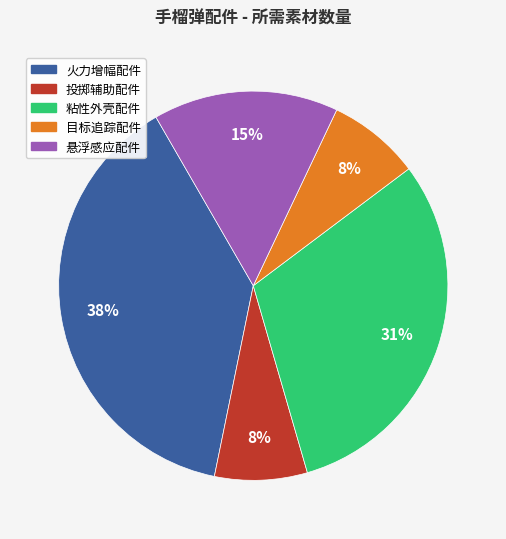

To the nearest percent, what is the average slice percentage?

20%